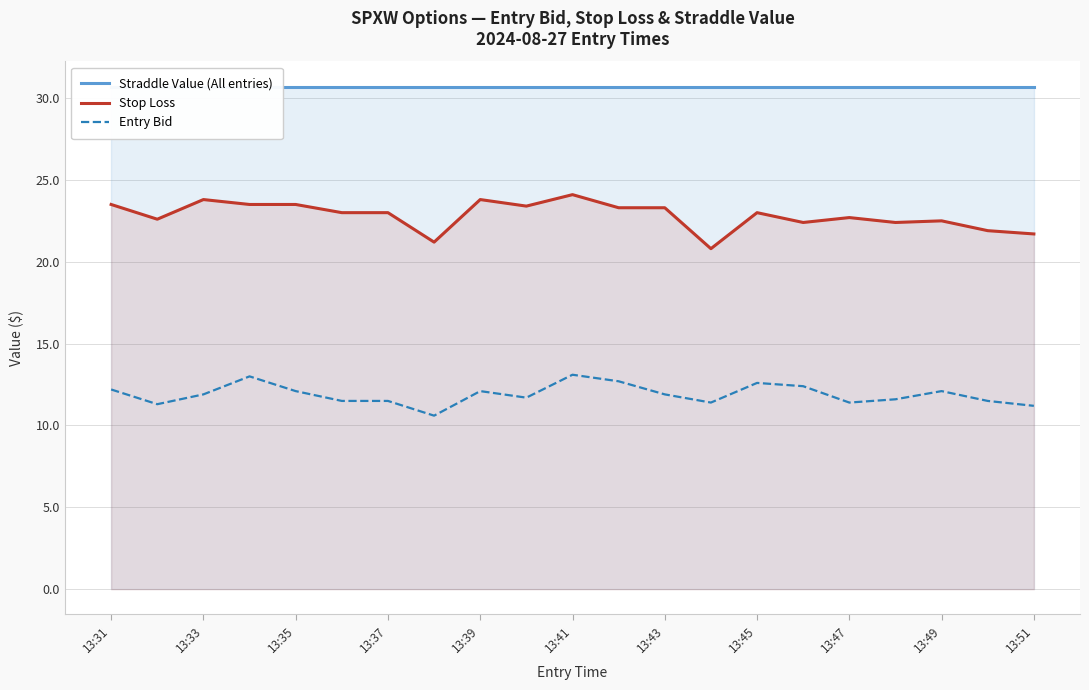

What is the minimum value for Stop Loss?

20.8